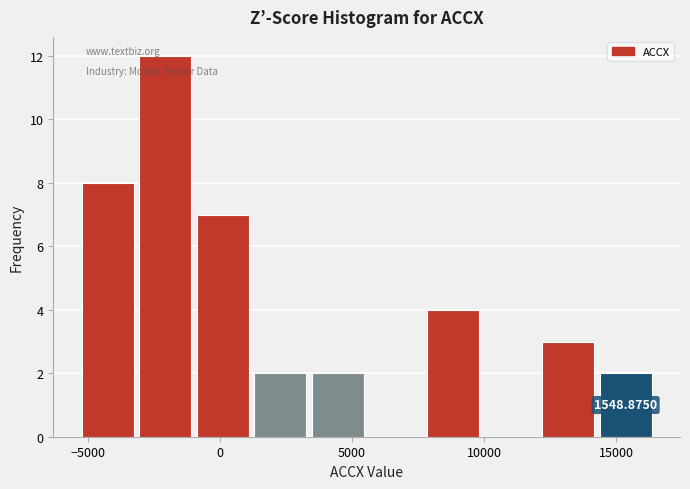

Over which range of the x-axis is the bar tallest?

-3000 to -1000